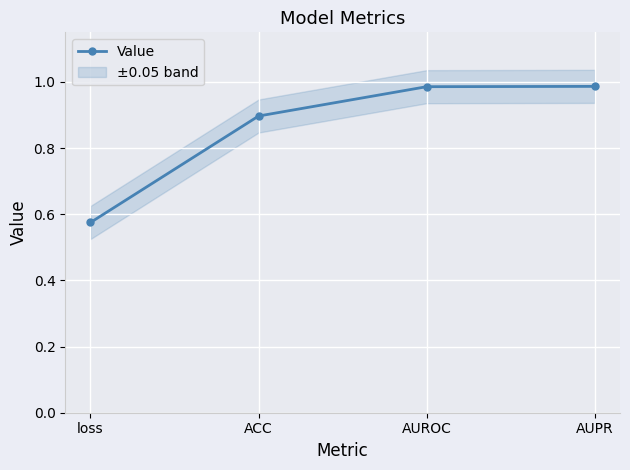

What is the change in value from loss to ACC?

+0.3